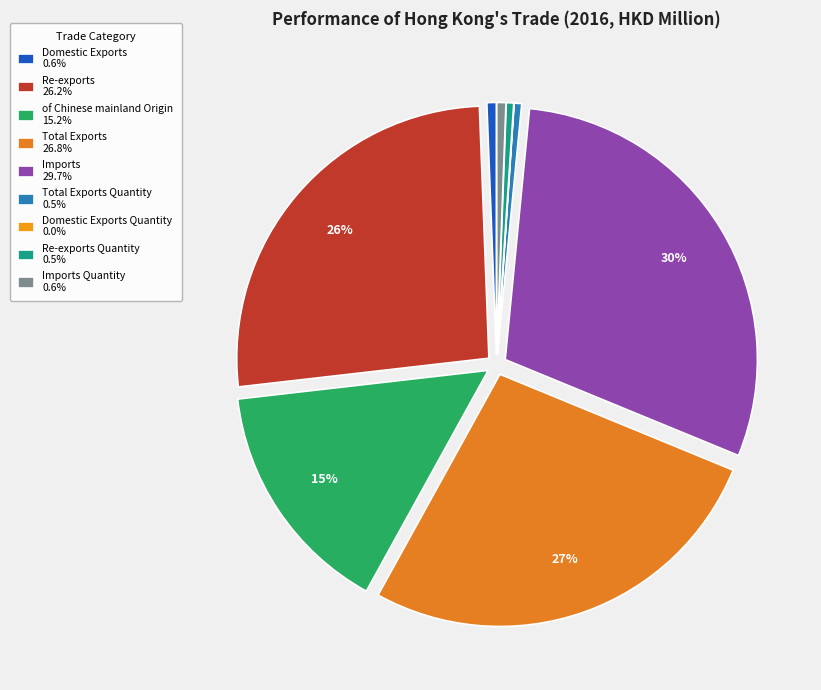

Which slice is the largest?

Imports